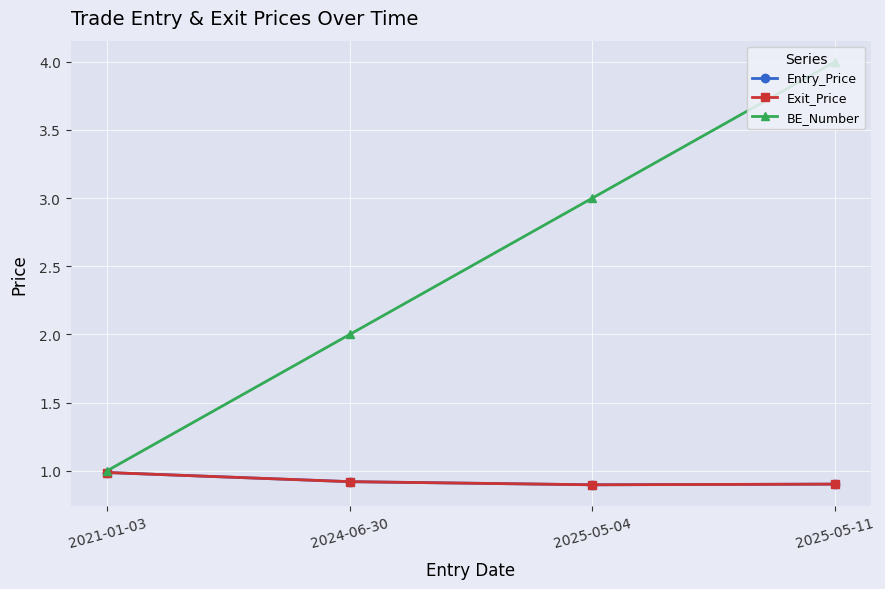

How many interior local valleys does the Exit_Price series have?

1